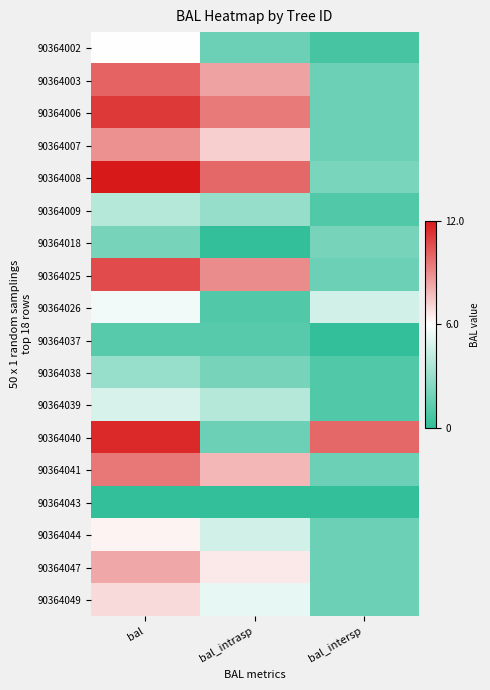

Reading left to right, what are all the values shown in this chart?

90364002: bal=6.0	bal_intrasp=1.7	bal_intersp=0.6
90364003: bal=10.1	bal_intrasp=8.4	bal_intersp=1.7
90364006: bal=11.2	bal_intrasp=9.5	bal_intersp=1.7
90364007: bal=8.9	bal_intrasp=7.3	bal_intersp=1.7
90364008: bal=12.0	bal_intrasp=9.9	bal_intersp=2.1
90364009: bal=3.9	bal_intrasp=3.0	bal_intersp=0.9
90364018: bal=2.0	bal_intrasp=0.0	bal_intersp=2.0
90364025: bal=10.7	bal_intrasp=9.0	bal_intersp=1.7
90364026: bal=5.6	bal_intrasp=0.9	bal_intersp=4.7
90364037: bal=1.1	bal_intrasp=1.1	bal_intersp=0.0
90364038: bal=3.0	bal_intrasp=2.0	bal_intersp=0.9
90364039: bal=4.8	bal_intrasp=3.9	bal_intersp=0.9
90364040: bal=11.6	bal_intrasp=1.7	bal_intersp=9.9
90364041: bal=9.5	bal_intrasp=7.9	bal_intersp=1.7
90364043: bal=0.0	bal_intrasp=0.0	bal_intersp=0.0
90364044: bal=6.3	bal_intrasp=4.7	bal_intersp=1.7
90364047: bal=8.3	bal_intrasp=6.6	bal_intersp=1.7
90364049: bal=7.0	bal_intrasp=5.3	bal_intersp=1.7